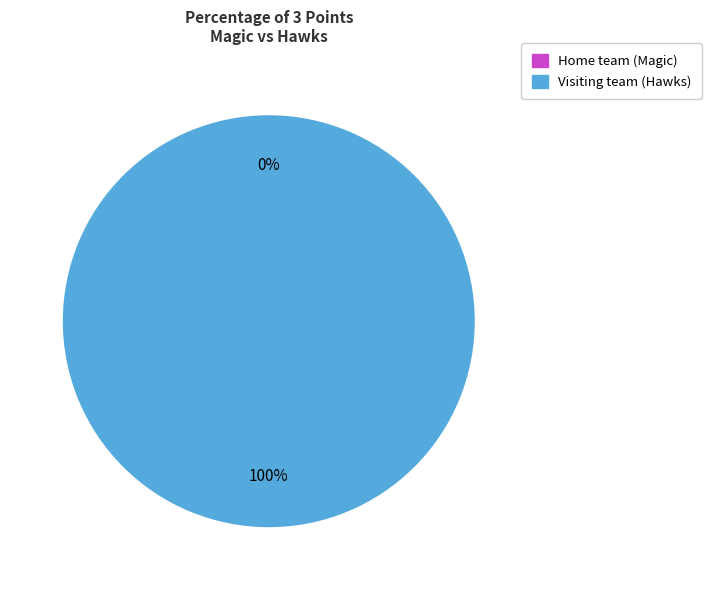

How many slices are in this pie chart?

2